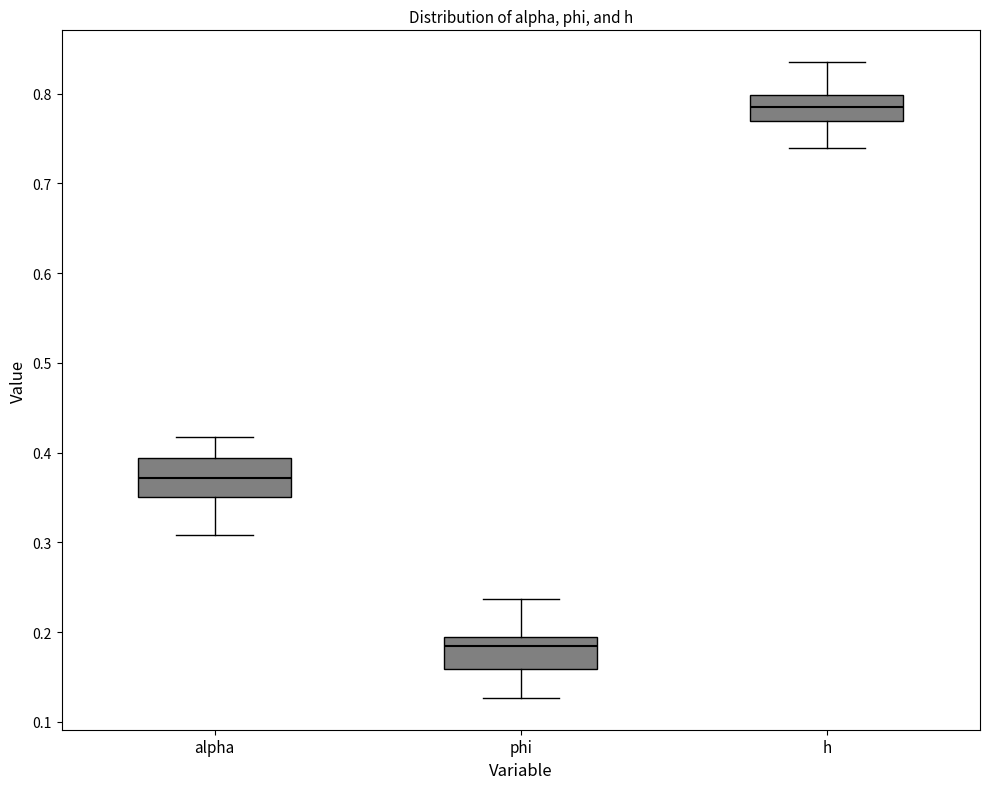

Reading left to right, read every box against the y-axis: the position of its median line, the range the box covers, and the ends of its whiskers. The values are not printed on the chart, so give them approximately, as read against the axis.

alpha: median 0.37, box 0.35 to 0.39, whiskers 0.31 to 0.42
phi: median 0.18, box 0.16 to 0.19, whiskers 0.13 to 0.24
h: median 0.78, box 0.77 to 0.80, whiskers 0.74 to 0.83